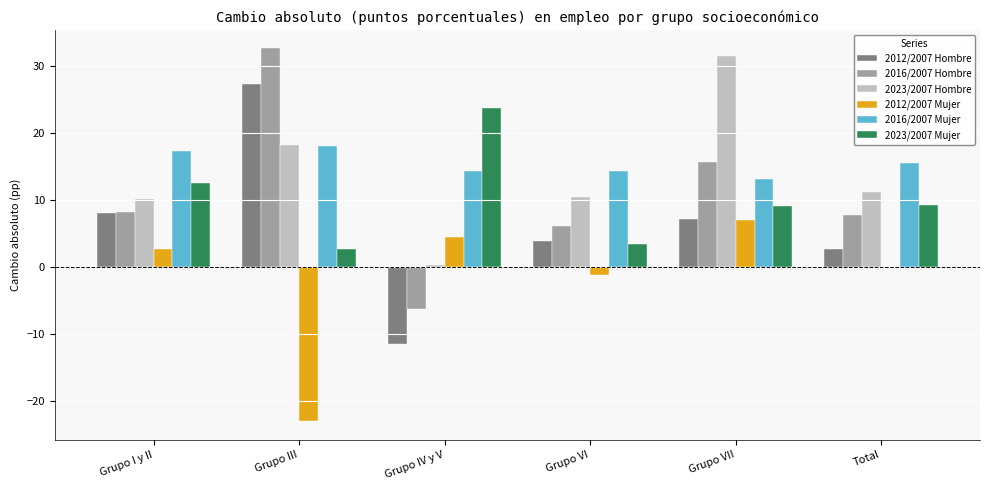

The value of 2012/2007 Mujer at Total is -0.1. True or false?

True